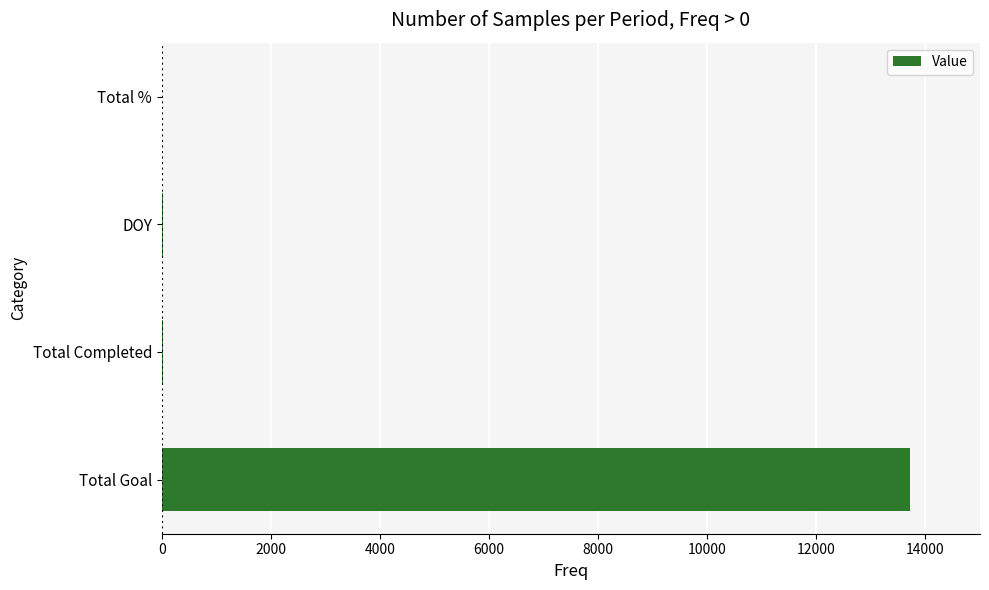

What is the sum of all values?

13760